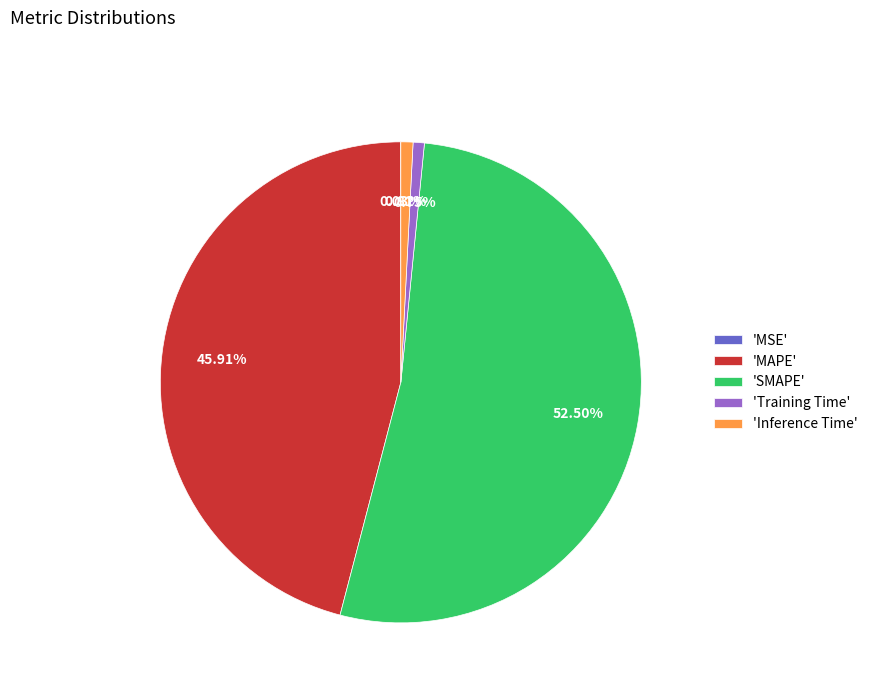

What is the ratio of the value at 'MAPE' to the value at 'SMAPE'?

0.9